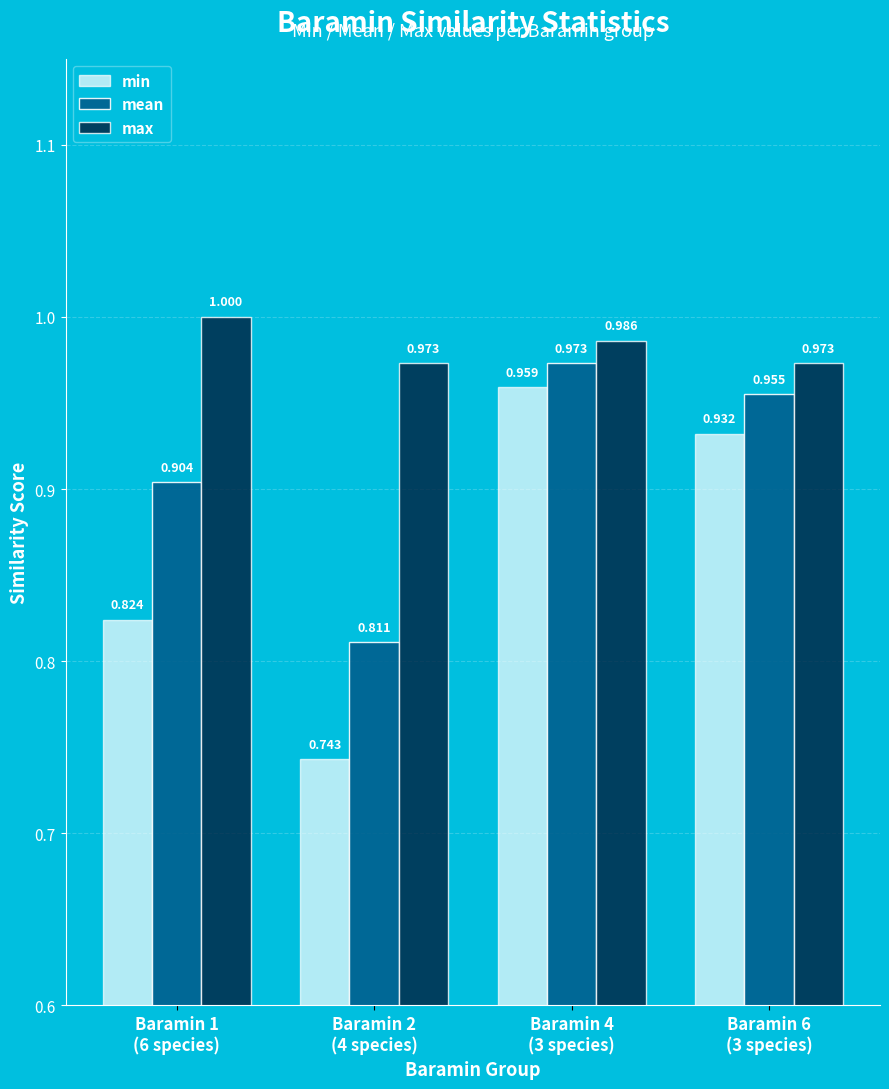

Which series has the largest total across all categories?

max